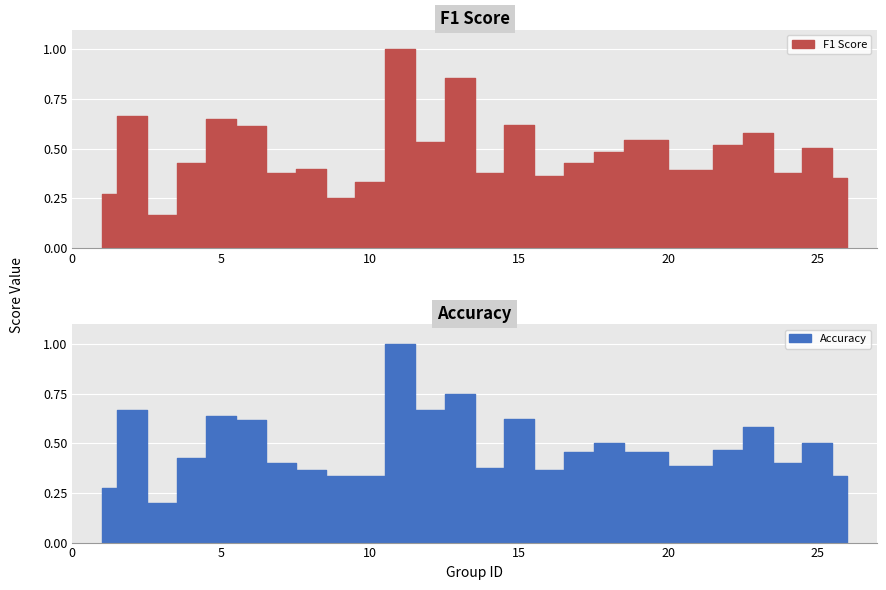

True or false: accuracy has more than 2 points higher than both neighbors.

True